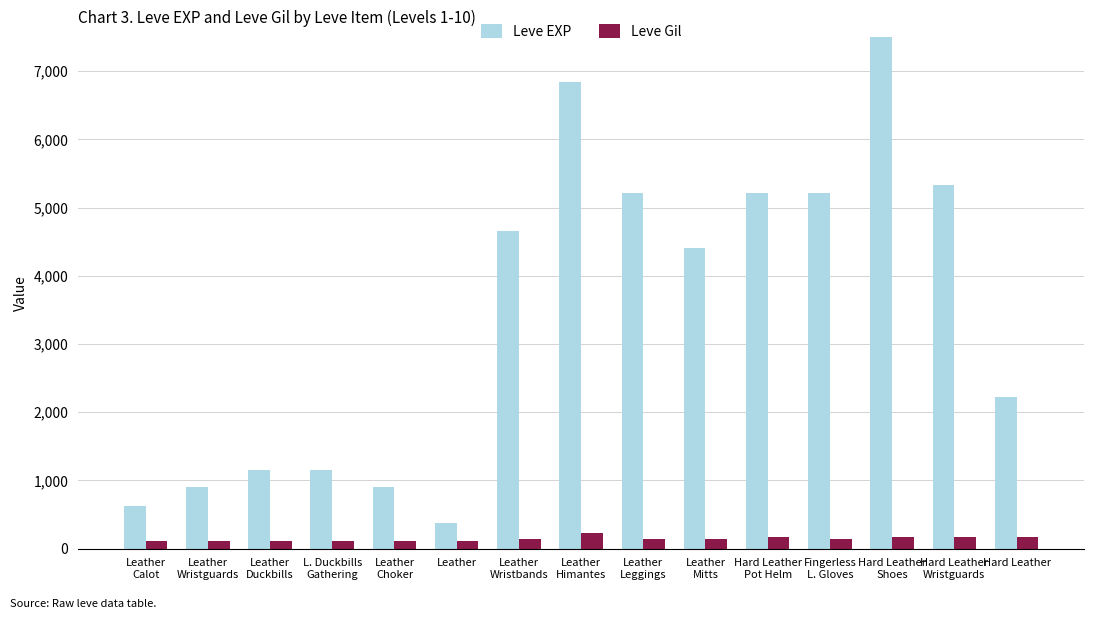

What is the spread (max minus min) of values at Hard Leather
Pot Helm?

5050